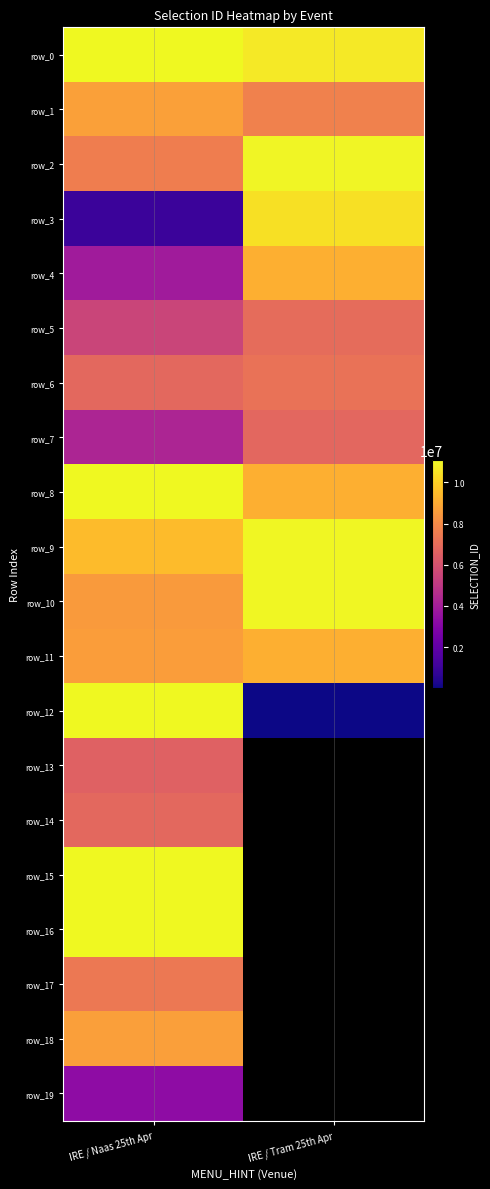

Where is row_4 nearest to the value 6507708?

IRE / Naas 25th Apr